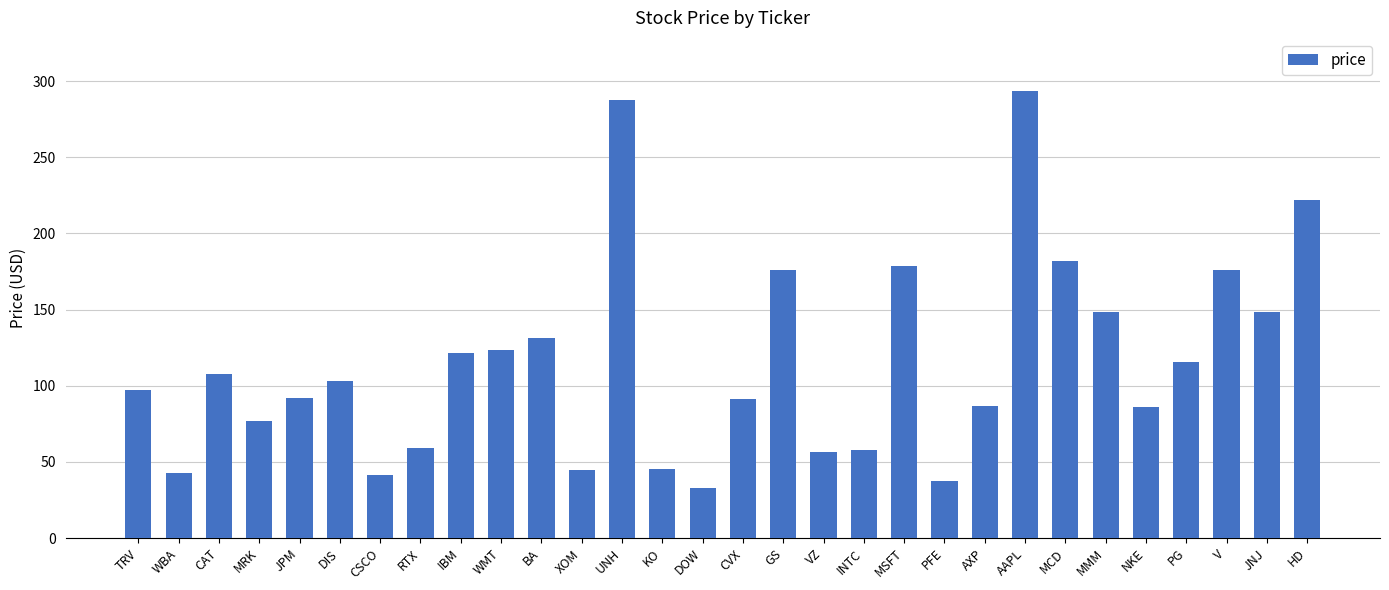

The chart shows a value of 91.4 at CVX. True or false?

True